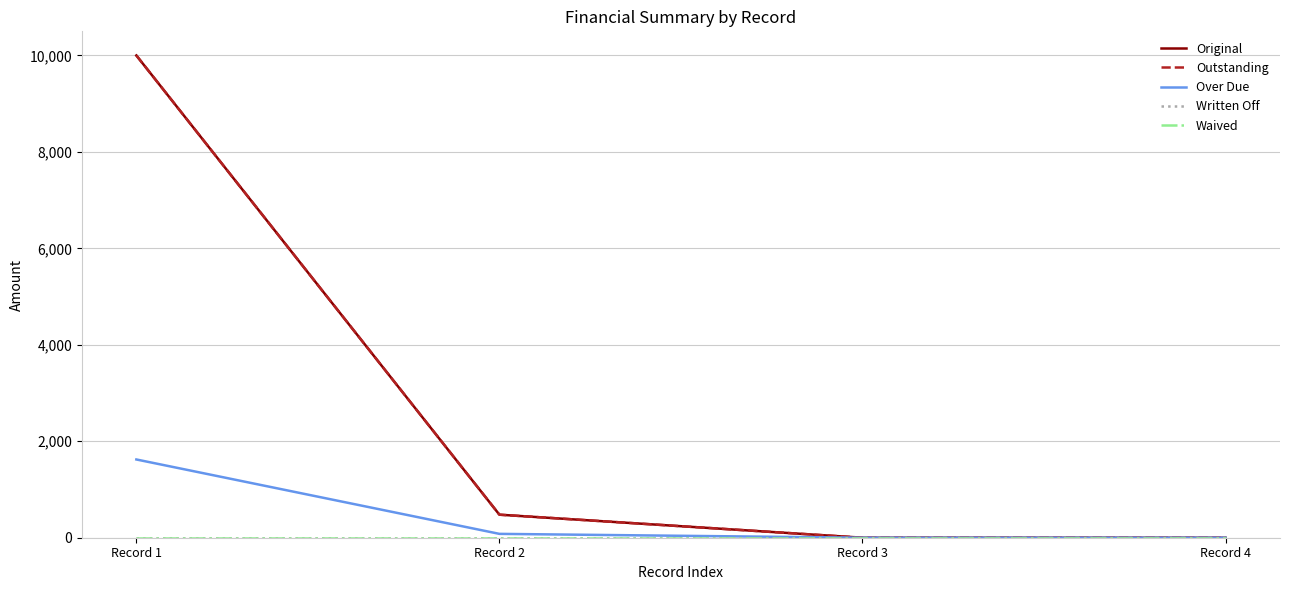

Which series changed the most between Record 2 and Record 3?

Original